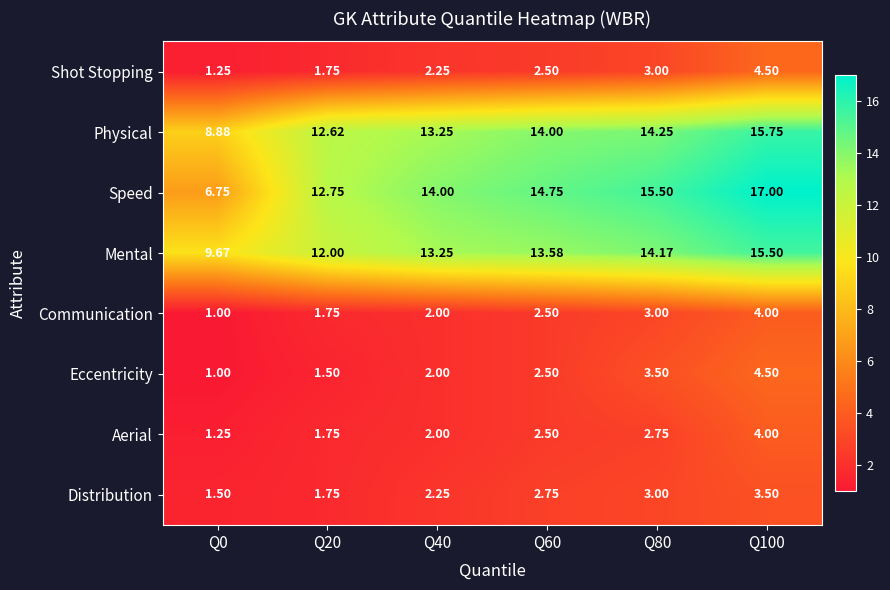

What is the total value across all series at Q100?

68.8